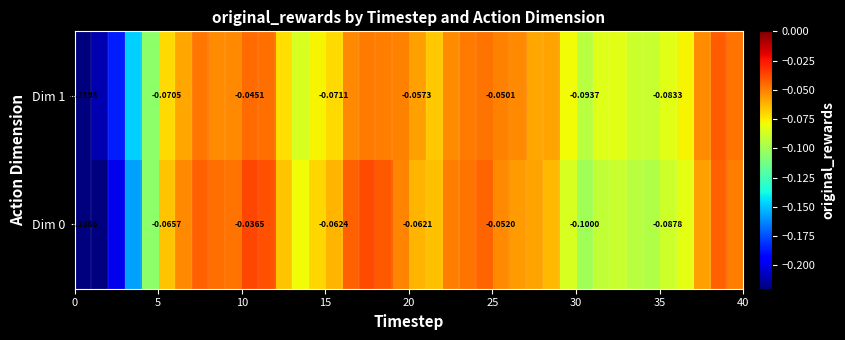

Rank the series by their average value, from lowest to highest.

Dim 0, Dim 1